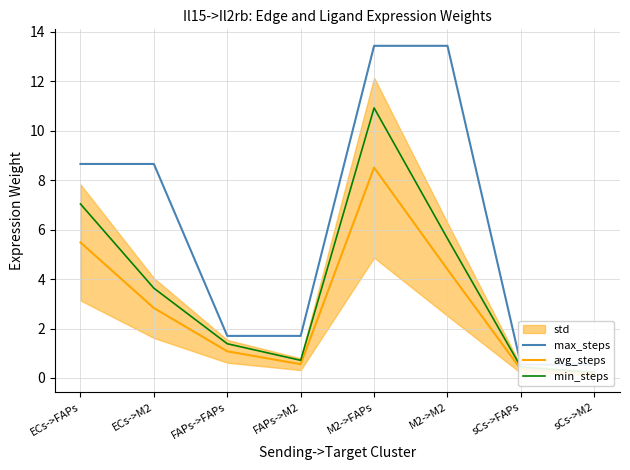

True or false: avg_steps has more than 1 interior local peaks.

False